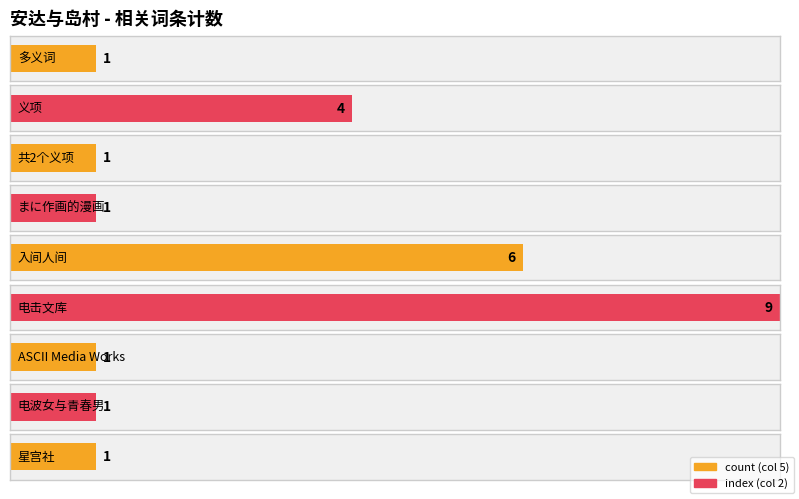

What are all the series names shown in the legend?

count_col5, index_col2